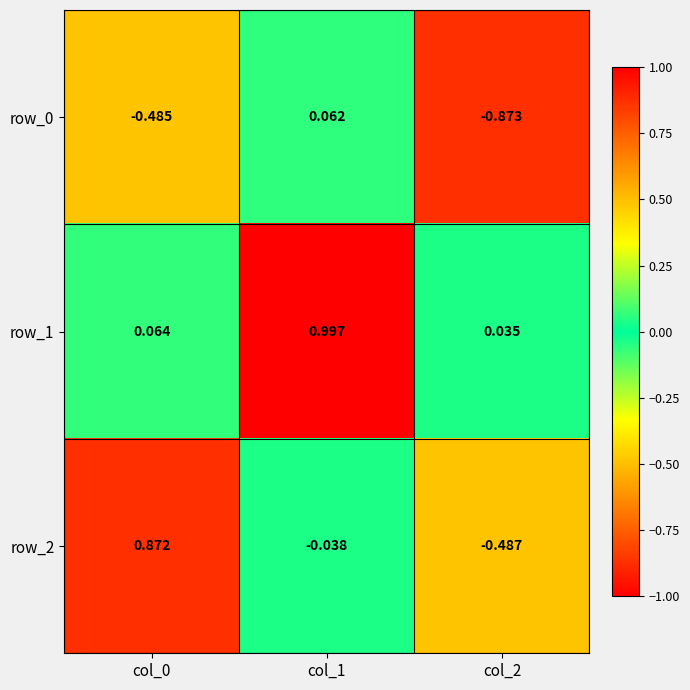

Is the value of row_0 at col_2 greater than the value of row_1 at col_2?

No